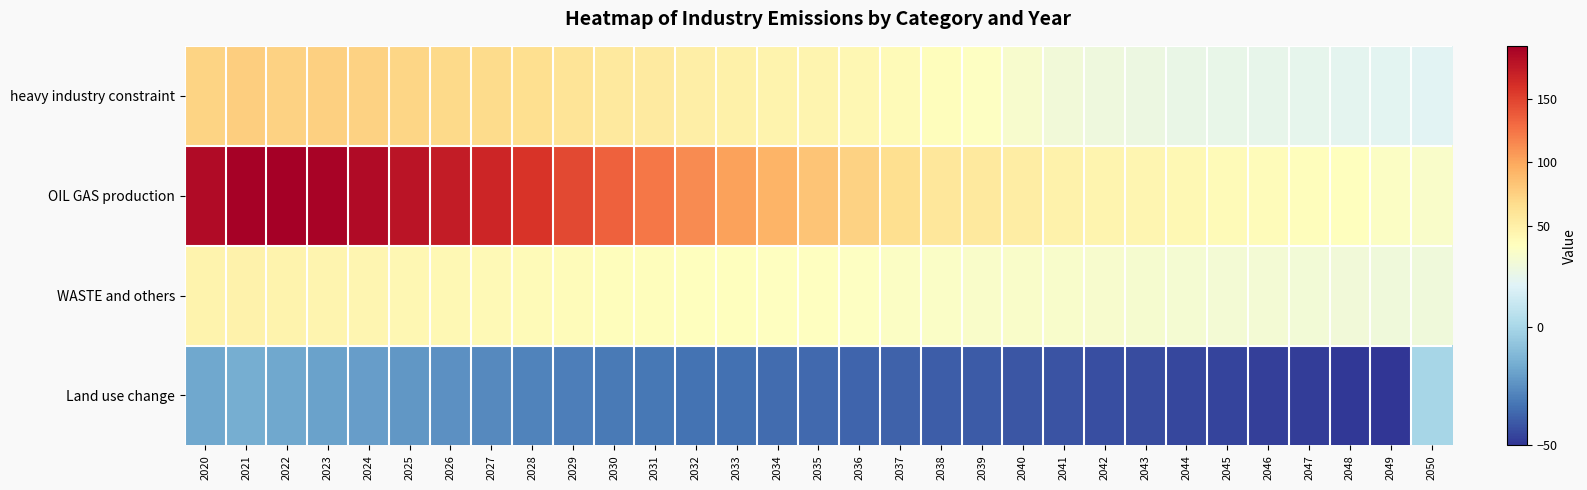

What is the total value across all series at 2035?

127.2